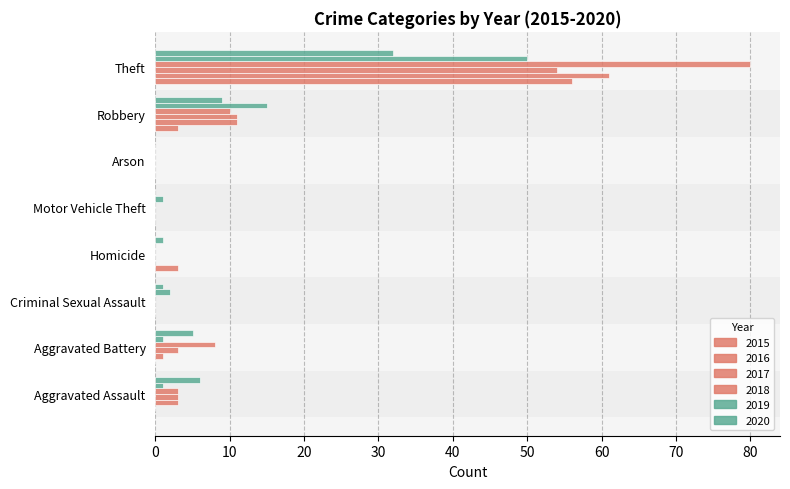

At which category is the sum across all series the highest?

Theft